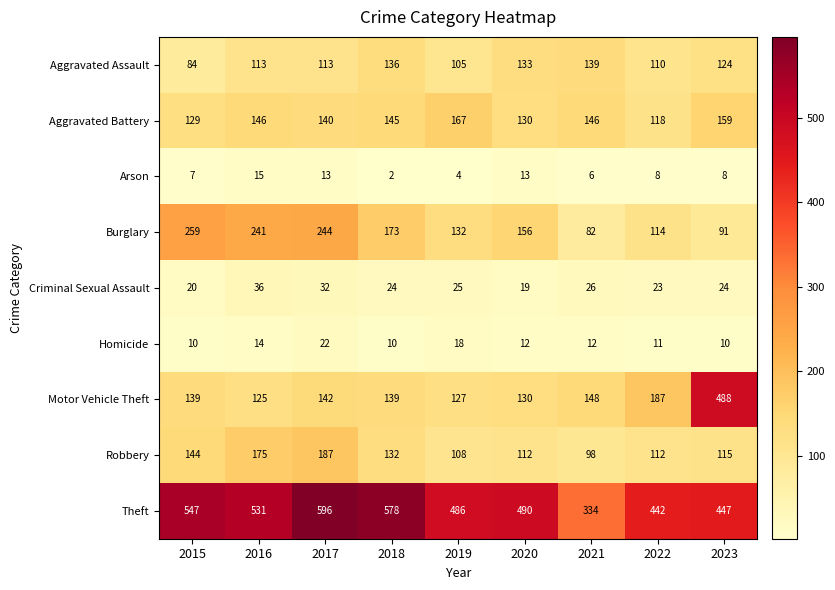

At 2017, list the series in order from smallest to largest.

Arson, Homicide, Criminal Sexual Assault, Aggravated Assault, Aggravated Battery, Motor Vehicle Theft, Robbery, Burglary, Theft